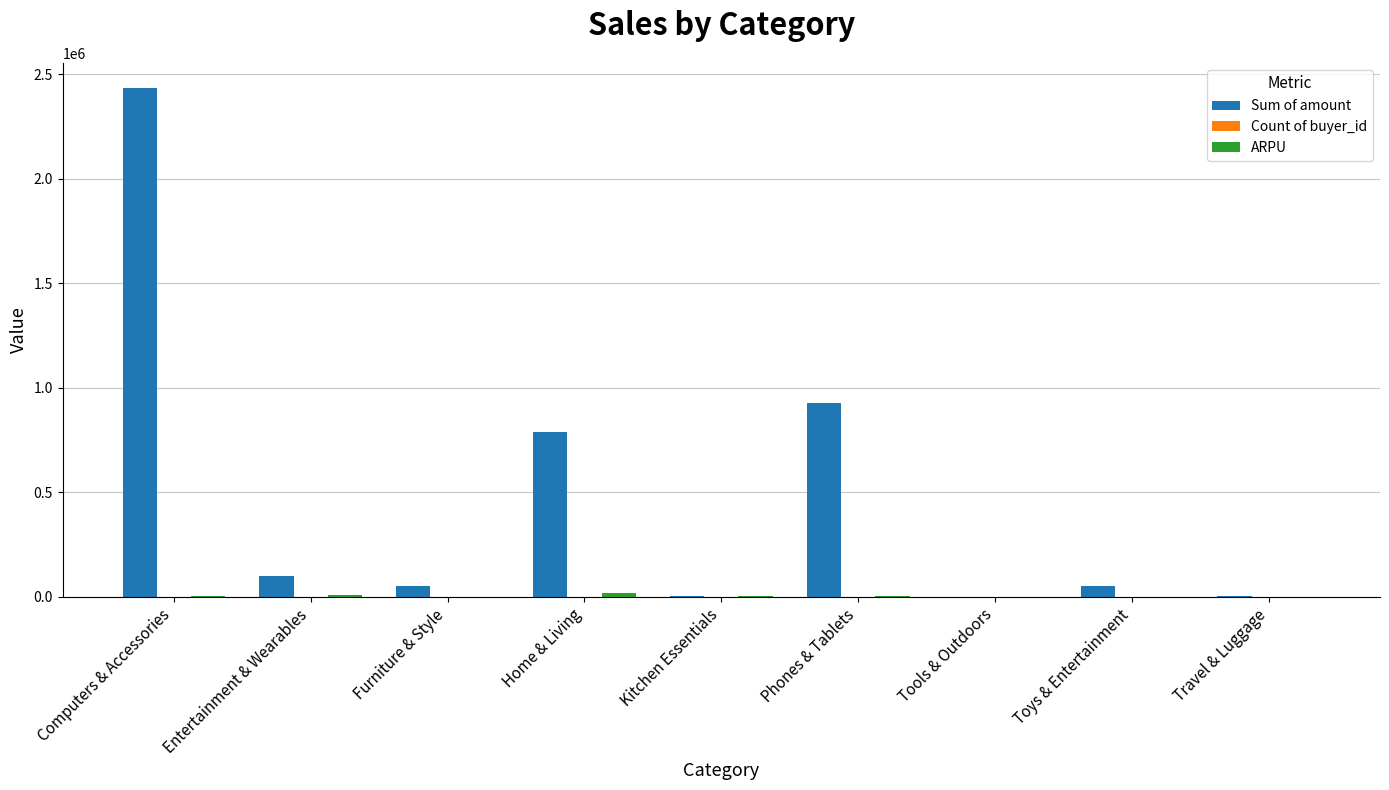

What is the maximum value for Sum of amount?

2433021.0